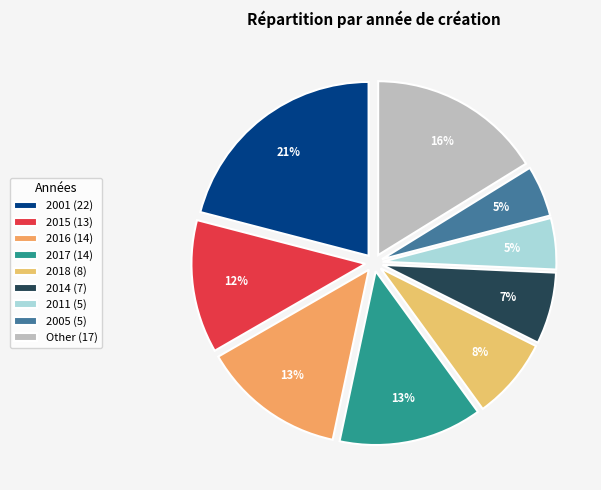

What percentage is the 2016 slice, to the nearest percent?

13%